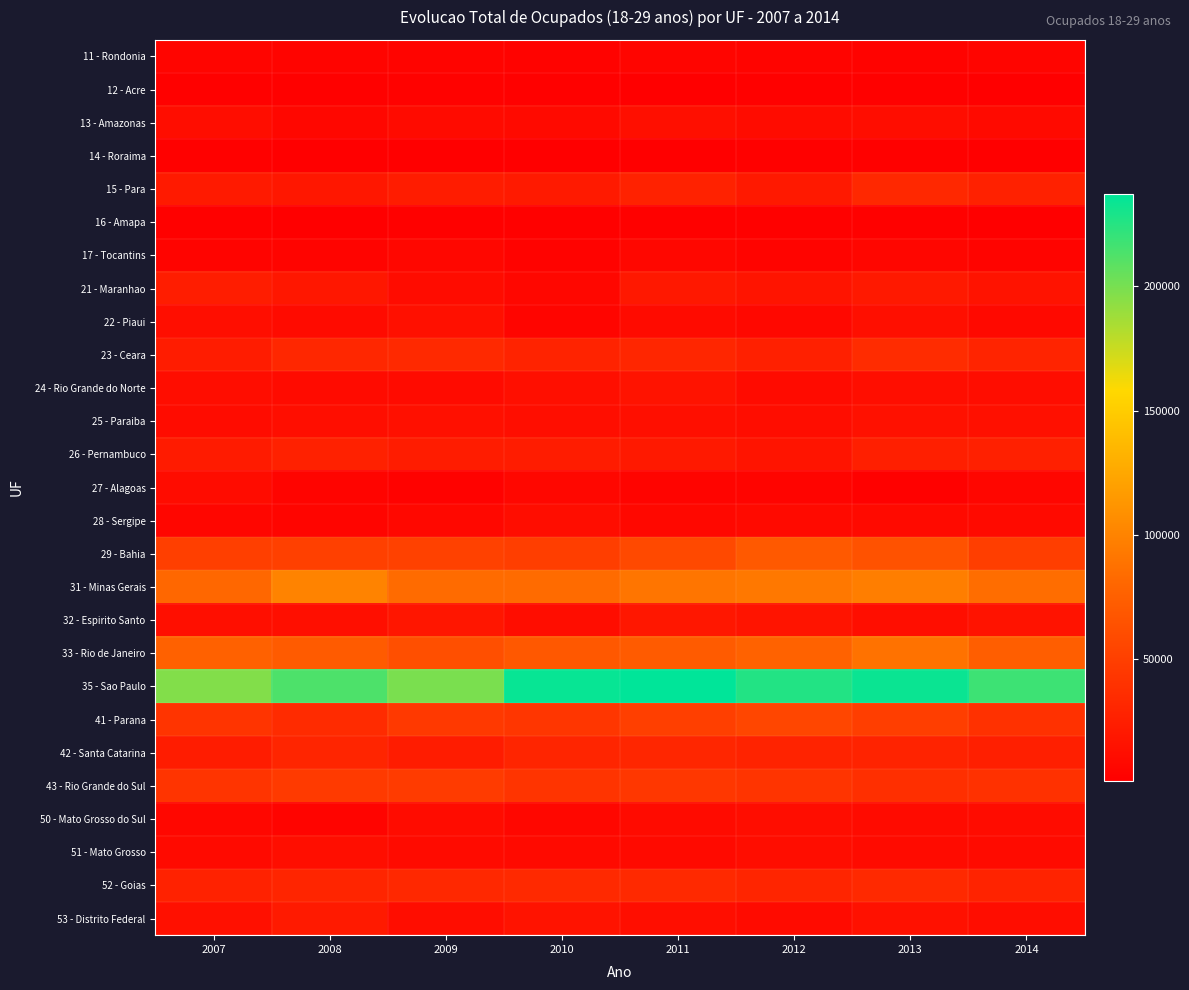

Reading left to right, list all the values displayed in this chart.

11 - Rondonia: 2007=5141	2008=4440	2009=4794	2010=3965	2011=5170	2012=4383	2013=3779	2014=5404
12 - Acre: 2007=1714	2008=2464	2009=3311	2010=2028	2011=1492	2012=1916	2013=2520	2014=1403
13 - Amazonas: 2007=11194	2008=6556	2009=10111	2010=8804	2011=12940	2012=10865	2013=11595	2014=9113
14 - Roraima: 2007=1972	2008=818	2009=949	2010=1375	2011=1384	2012=1772	2013=1901	2014=1033
15 - Para: 2007=21448	2008=19192	2009=22870	2010=21762	2011=27423	2012=21081	2013=32100	2014=26986
16 - Amapa: 2007=1877	2008=776	2009=2100	2010=1838	2011=2208	2012=2302	2013=2581	2014=1315
17 - Tocantins: 2007=4431	2008=4812	2009=6971	2010=3676	2011=6787	2012=4593	2013=6120	2014=4564
21 - Maranhao: 2007=23983	2008=19557	2009=10879	2010=6558	2011=20158	2012=16876	2013=20701	2014=15785
22 - Piaui: 2007=12058	2008=10246	2009=13906	2010=5625	2011=9564	2012=7979	2013=12892	2014=8444
23 - Ceara: 2007=22547	2008=31290	2009=33030	2010=28912	2011=30386	2012=26550	2013=35629	2014=29071
24 - Rio Grande do Norte: 2007=11691	2008=10032	2009=9930	2010=12810	2011=16037	2012=10008	2013=12145	2014=11304
25 - Paraiba: 2007=10931	2008=12354	2009=13937	2010=11881	2011=12931	2012=11399	2013=14326	2014=13573
26 - Pernambuco: 2007=22019	2008=26956	2009=22963	2010=22574	2011=20385	2012=16647	2013=25231	2014=25745
27 - Alagoas: 2007=10556	2008=4500	2009=3222	2010=6481	2011=4821	2012=4842	2013=1794	2014=6293
28 - Sergipe: 2007=5921	2008=5043	2009=7997	2010=11316	2011=7916	2012=9039	2013=9398	2014=9163
29 - Bahia: 2007=50054	2008=50949	2009=51992	2010=49435	2011=57691	2012=69851	2013=64141	2014=49157
31 - Minas Gerais: 2007=80521	2008=99607	2009=83397	2010=83334	2011=90293	2012=92233	2013=96159	2014=84471
32 - Espirito Santo: 2007=12904	2008=12982	2009=18256	2010=11050	2011=19119	2012=16573	2013=12342	2014=16195
33 - Rio de Janeiro: 2007=76123	2008=71573	2009=62571	2010=68699	2011=71620	2012=77348	2013=88080	2014=73576
35 - Sao Paulo: 2007=196867	2008=212871	2009=199018	2010=234727	2011=237180	2012=226364	2013=233944	2014=217936
41 - Parana: 2007=41484	2008=34281	2009=45529	2010=42831	2011=49770	2012=54965	2013=49060	2014=39544
42 - Santa Catarina: 2007=23310	2008=29938	2009=22527	2010=29929	2011=30526	2012=28281	2013=28514	2014=25081
43 - Rio Grande do Sul: 2007=41776	2008=46394	2009=46880	2010=41414	2011=43761	2012=41177	2013=37624	2014=39486
50 - Mato Grosso do Sul: 2007=6435	2008=4458	2009=10680	2010=7095	2011=10071	2012=11080	2013=10112	2014=10605
51 - Mato Grosso: 2007=9448	2008=12570	2009=9739	2010=8839	2011=9461	2012=11609	2013=10283	2014=9635
52 - Goias: 2007=27939	2008=29492	2009=32006	2010=32712	2011=33108	2012=29886	2013=33423	2014=28936
53 - Distrito Federal: 2007=14164	2008=21171	2009=11834	2010=15944	2011=12570	2012=10173	2013=14942	2014=11037